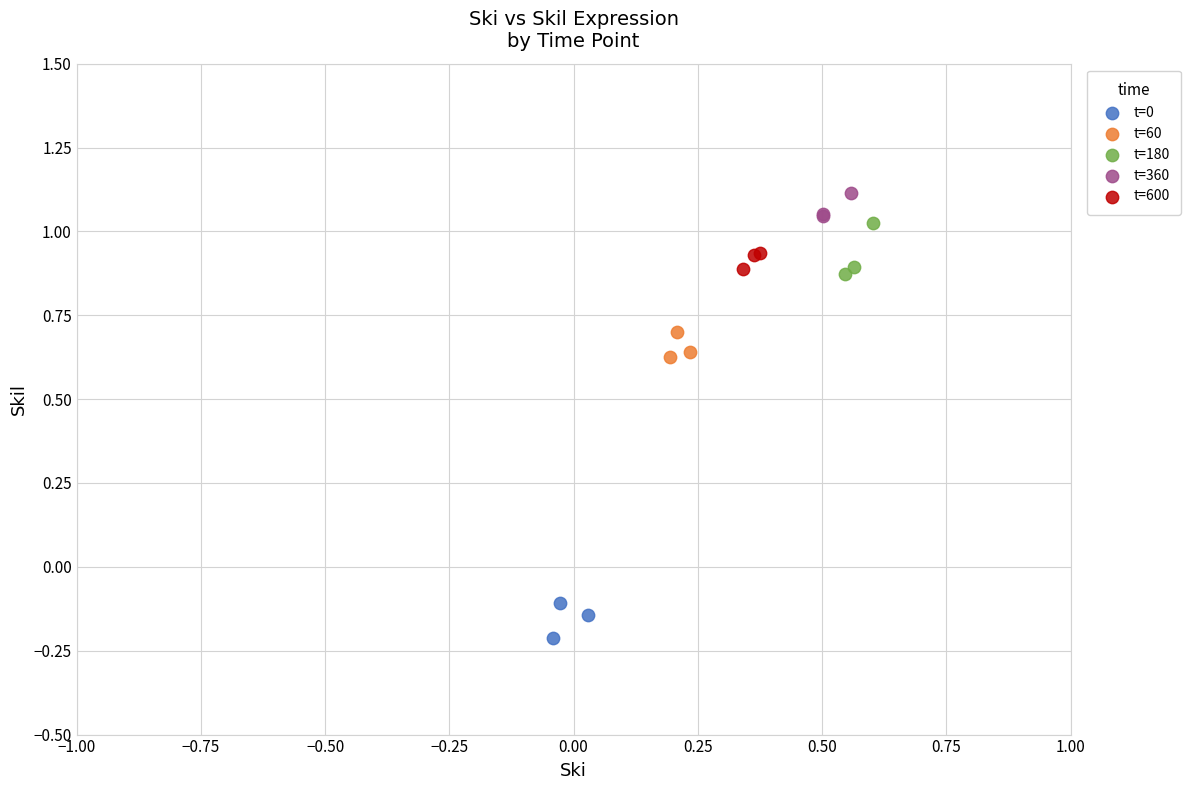

Which series contains the highest Y value?

t=360